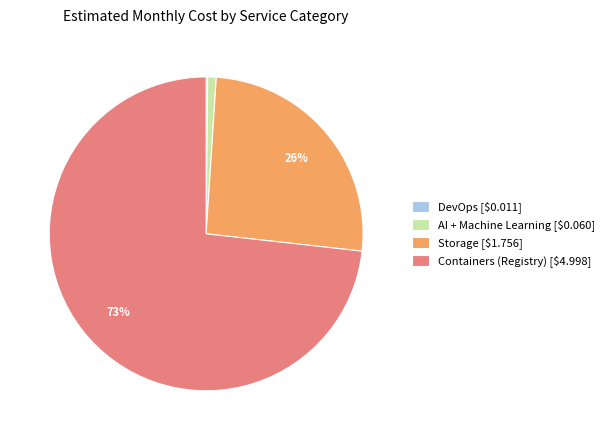

Which slice is the largest?

Containers (Registry) [$4.998]